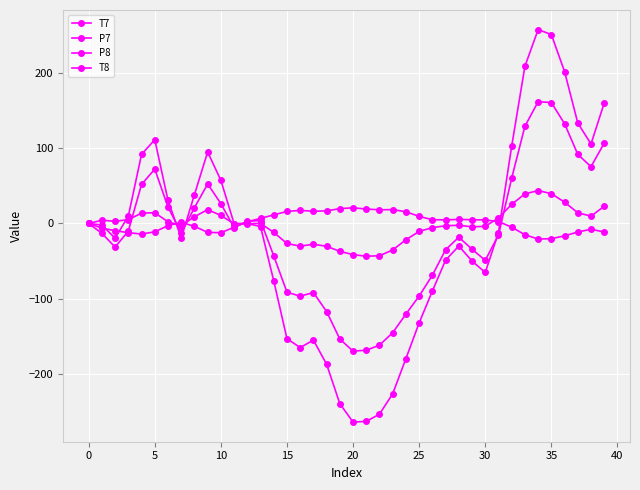

How many series are shown in this chart?

4